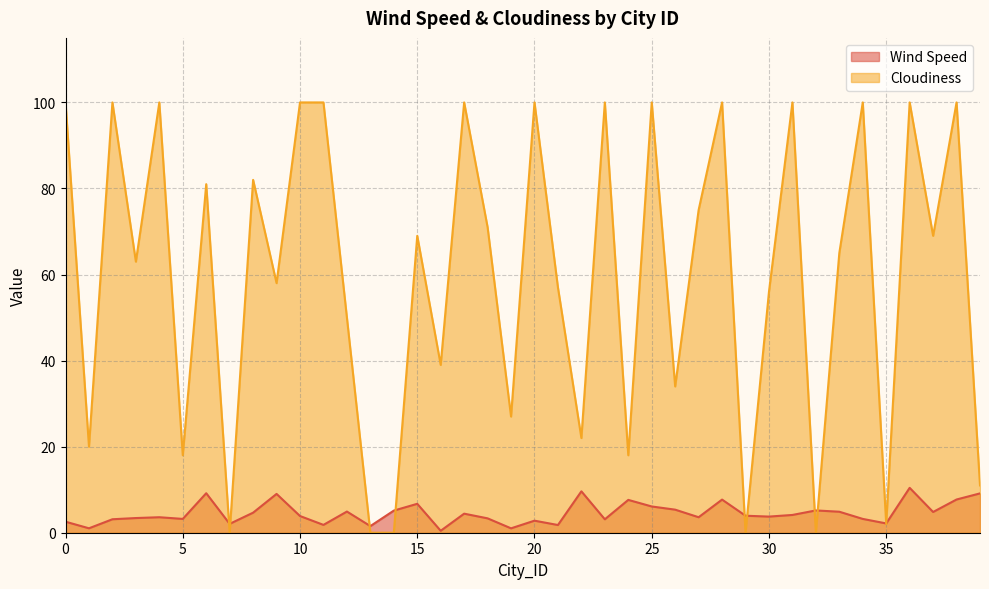

At how many categories does at least one series exceed 53?

25